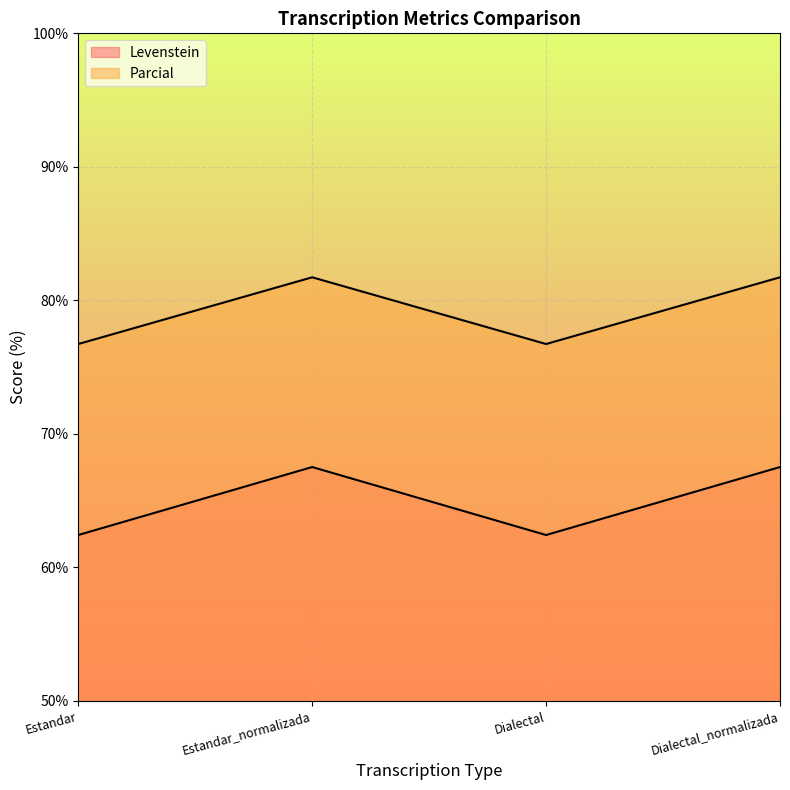

What is the difference between the highest and lowest values at Dialectal_normalizada?

14.2